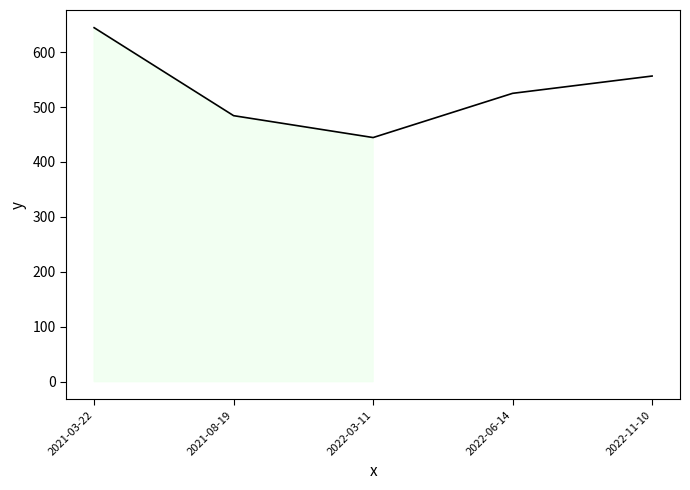

What is the difference between the maximum and second lowest values?

160.2